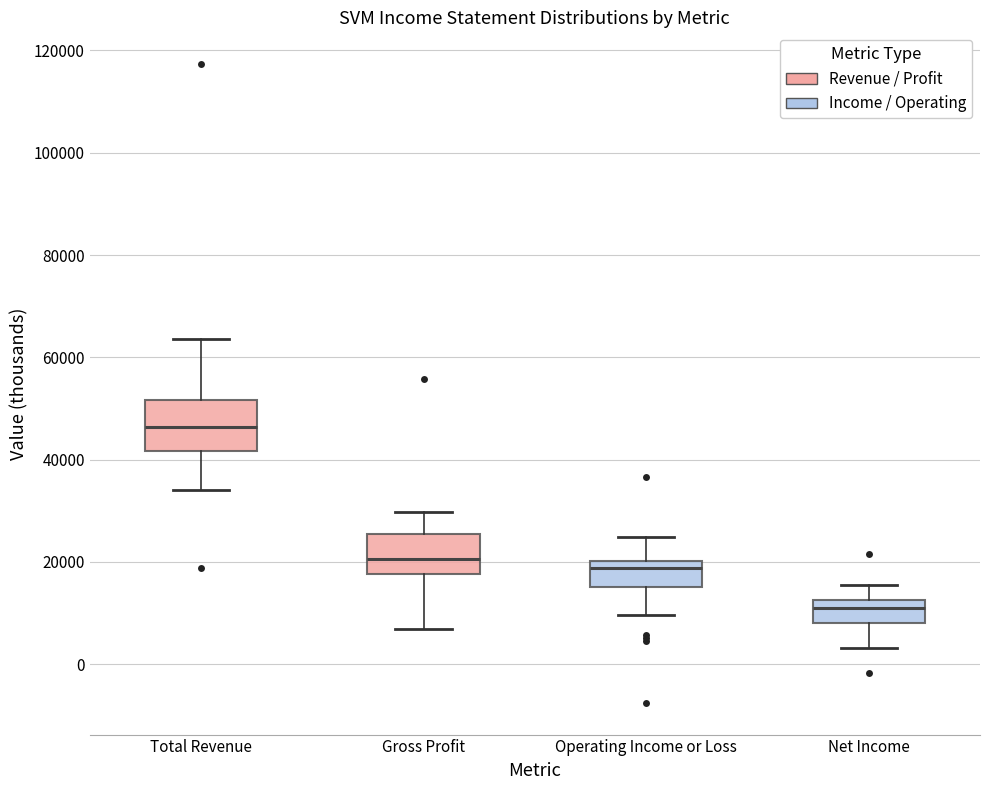

Which box has the highest median line?

Total Revenue